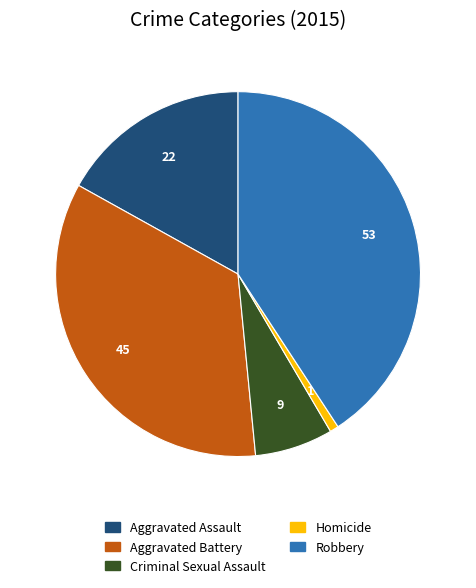

What is the ratio of the value at Aggravated Assault to the value at Homicide?

22.0